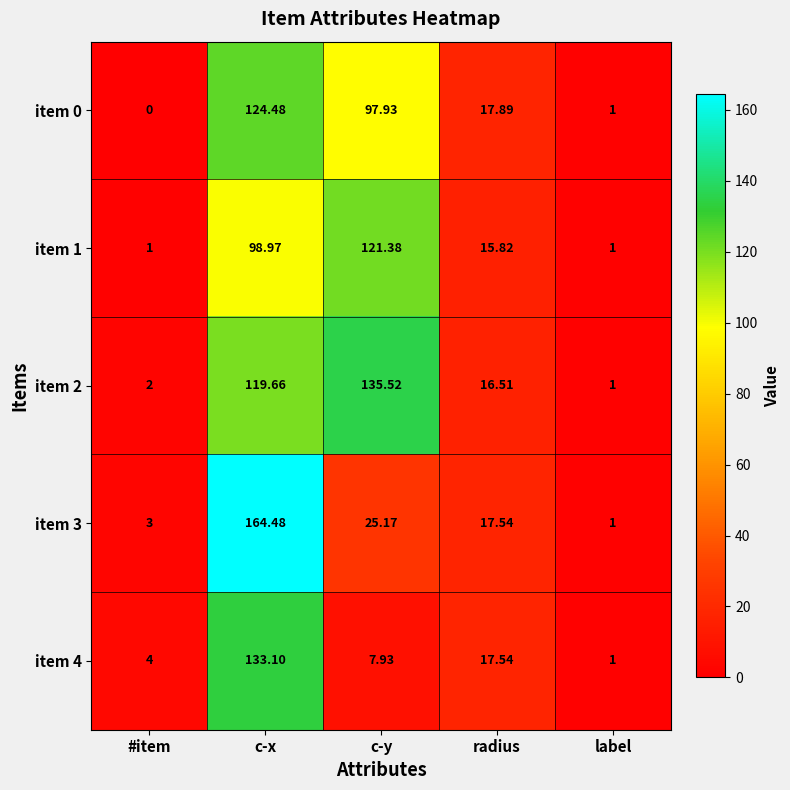

How many data points does each series have?

5